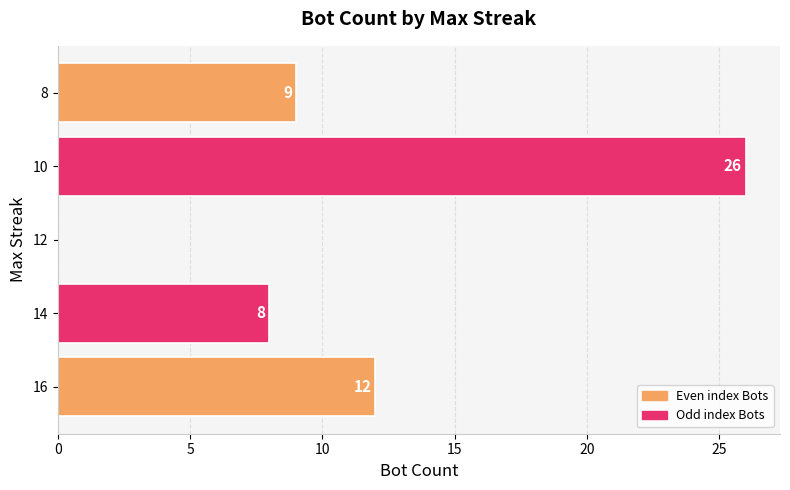

True or false: the data shows 21 at 16.

False